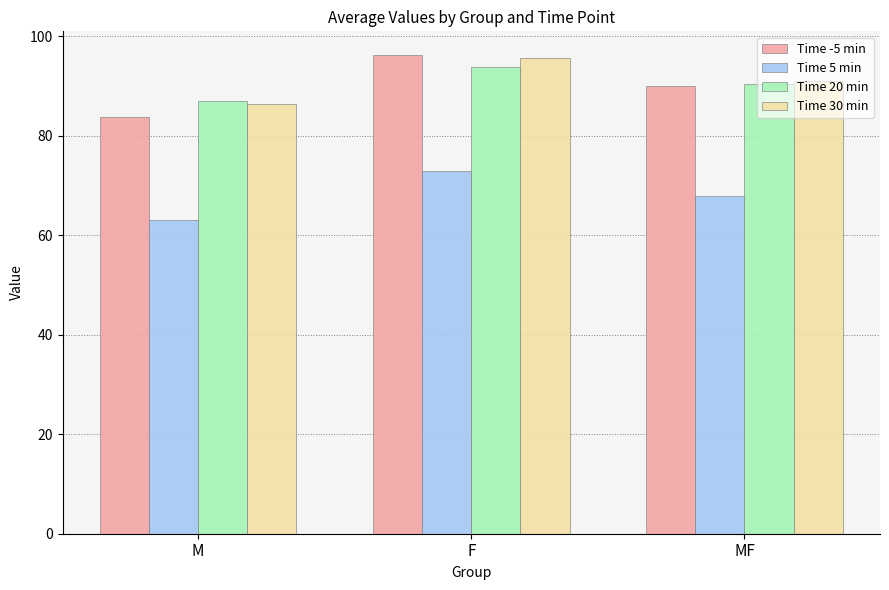

List the labels in order of Time 5 min value, smallest first.

M, MF, F